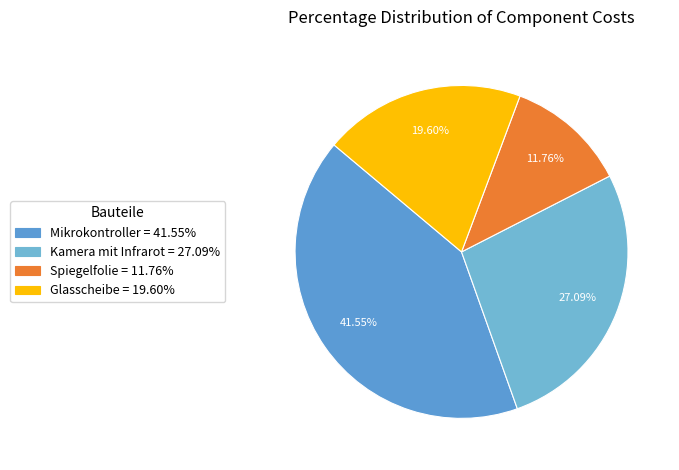

Do Glasscheibe and Spiegelfolie together represent more than half of the pie?

No